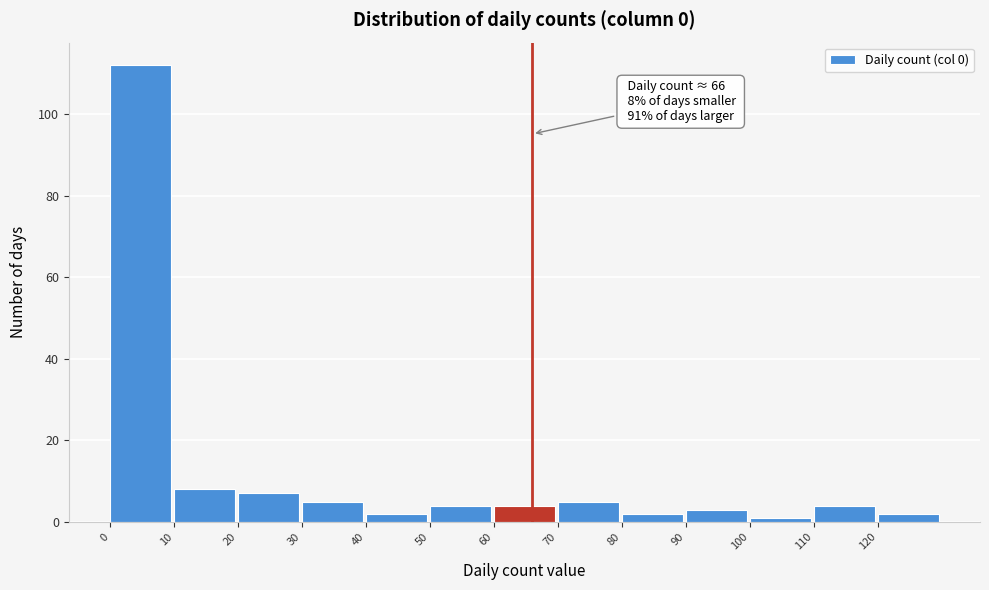

Over which range of the x-axis is the bar tallest?

0 to 10